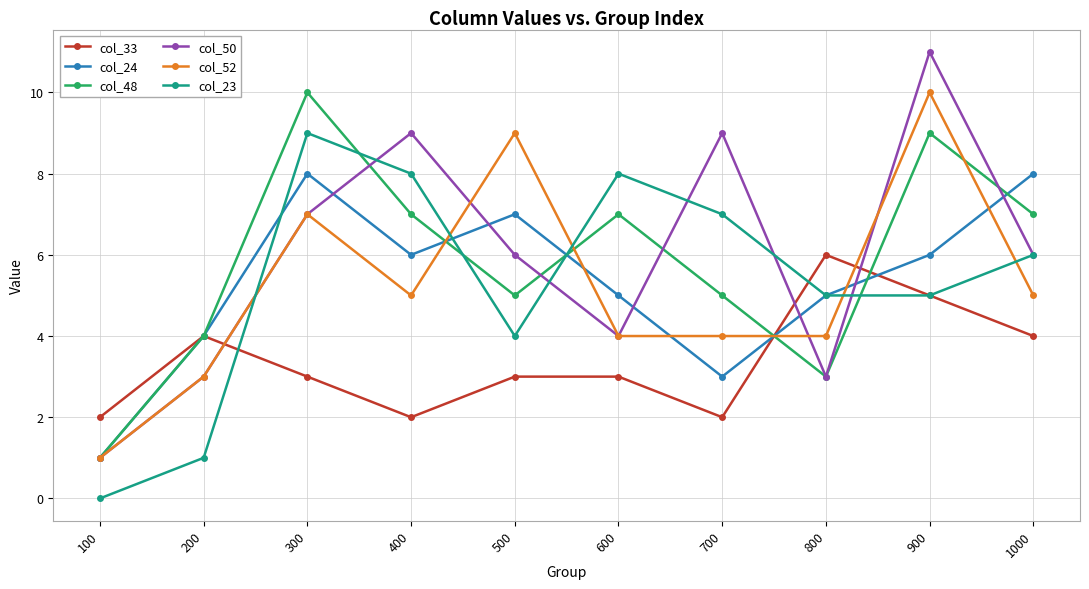

The value of col_24 at 500 is 7. True or false?

True